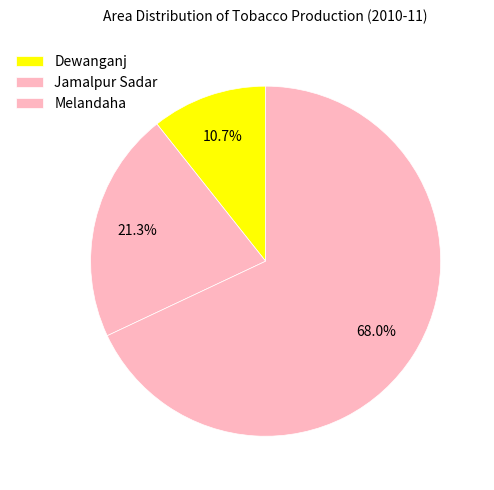

Which slice represents more than half of the pie?

Melandaha